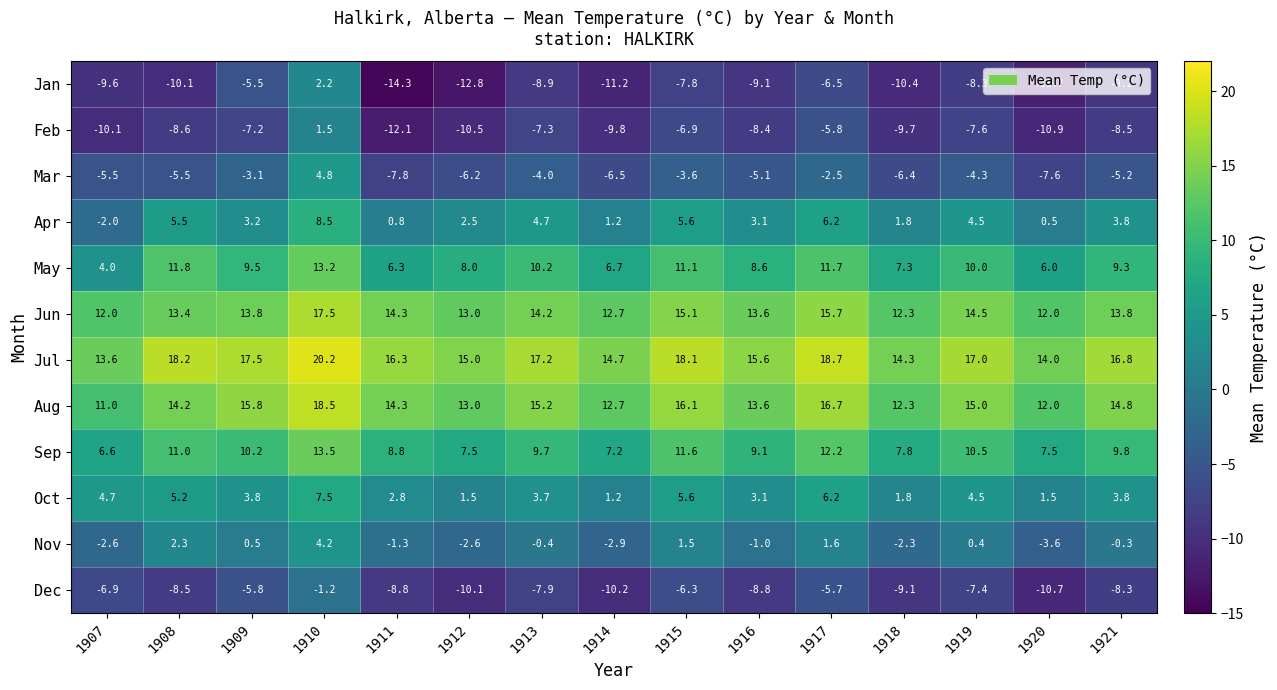

At which label is Aug closest to 14?

1908